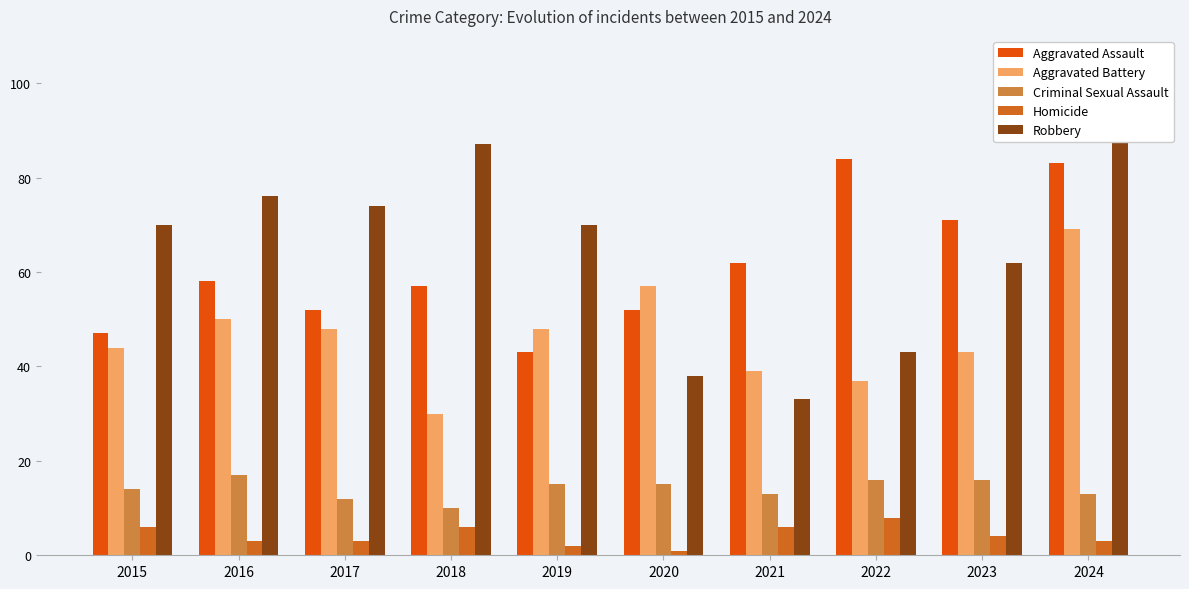

What is the difference between the maximum and second lowest values in the Robbery series?

60